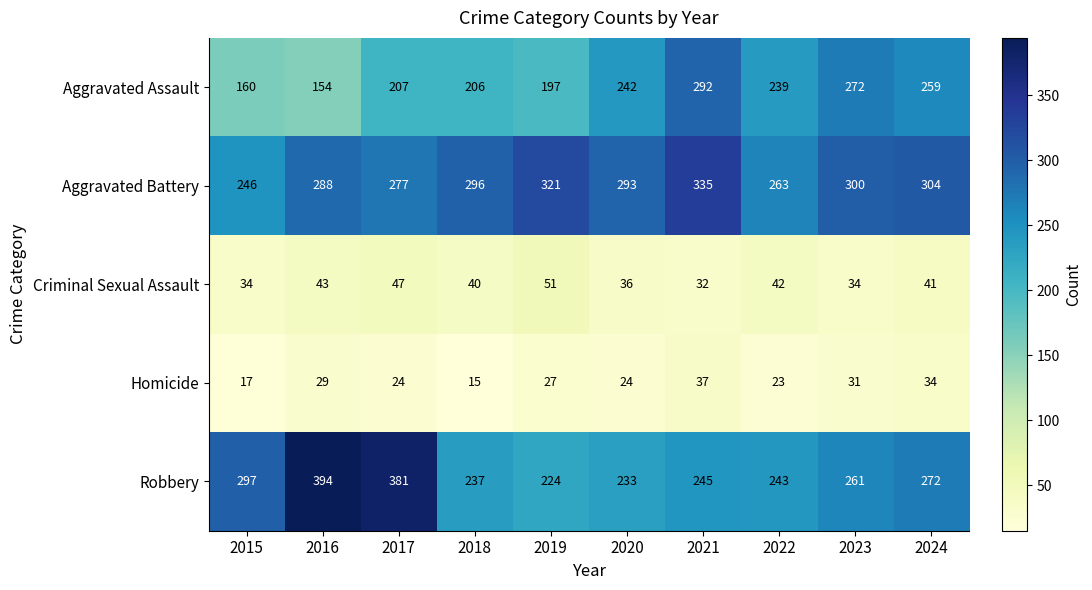

How many distinct data groups are displayed?

5